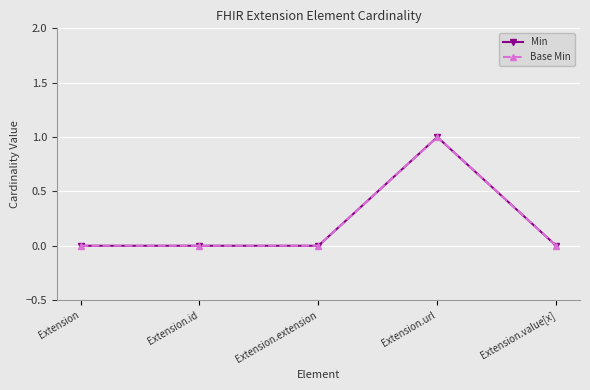

True or false: Base Min and Min intersect in this chart.

False